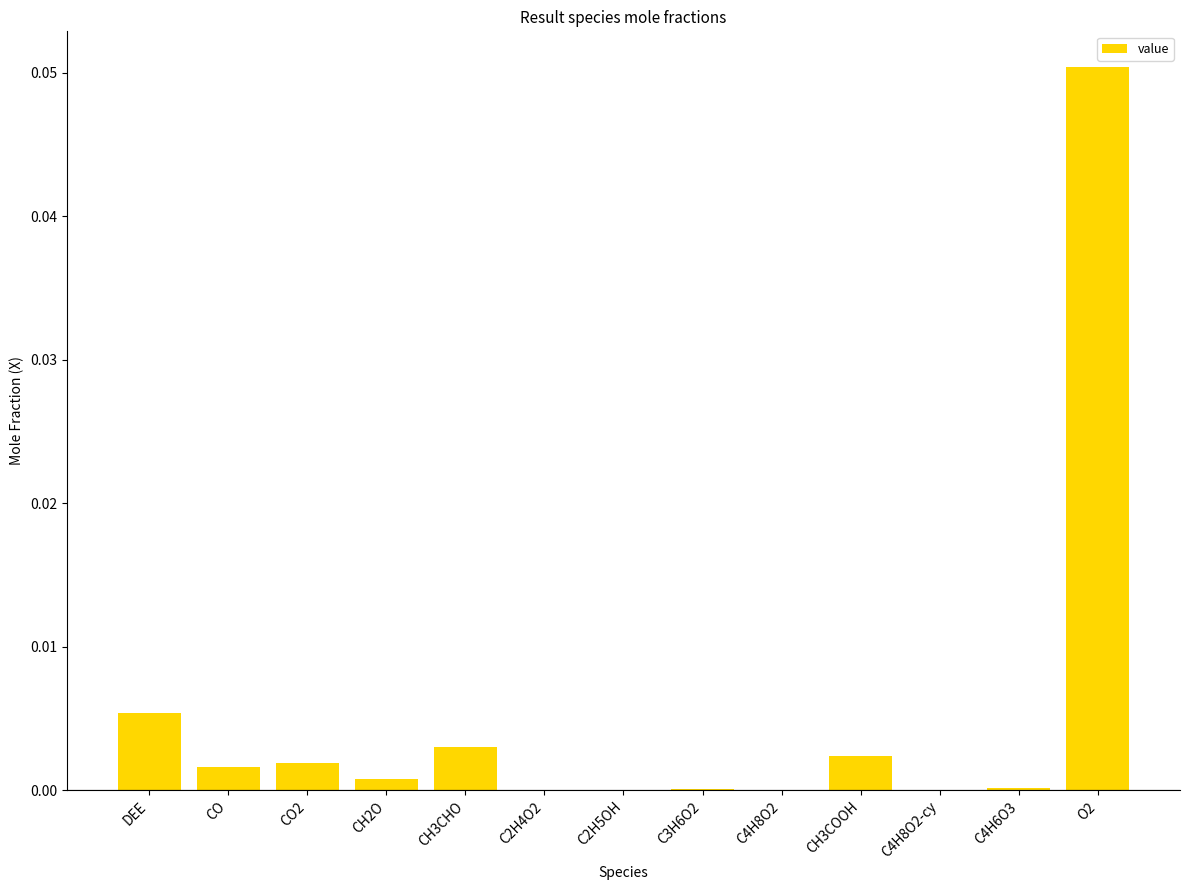

Which category has the highest value across all series?

O2